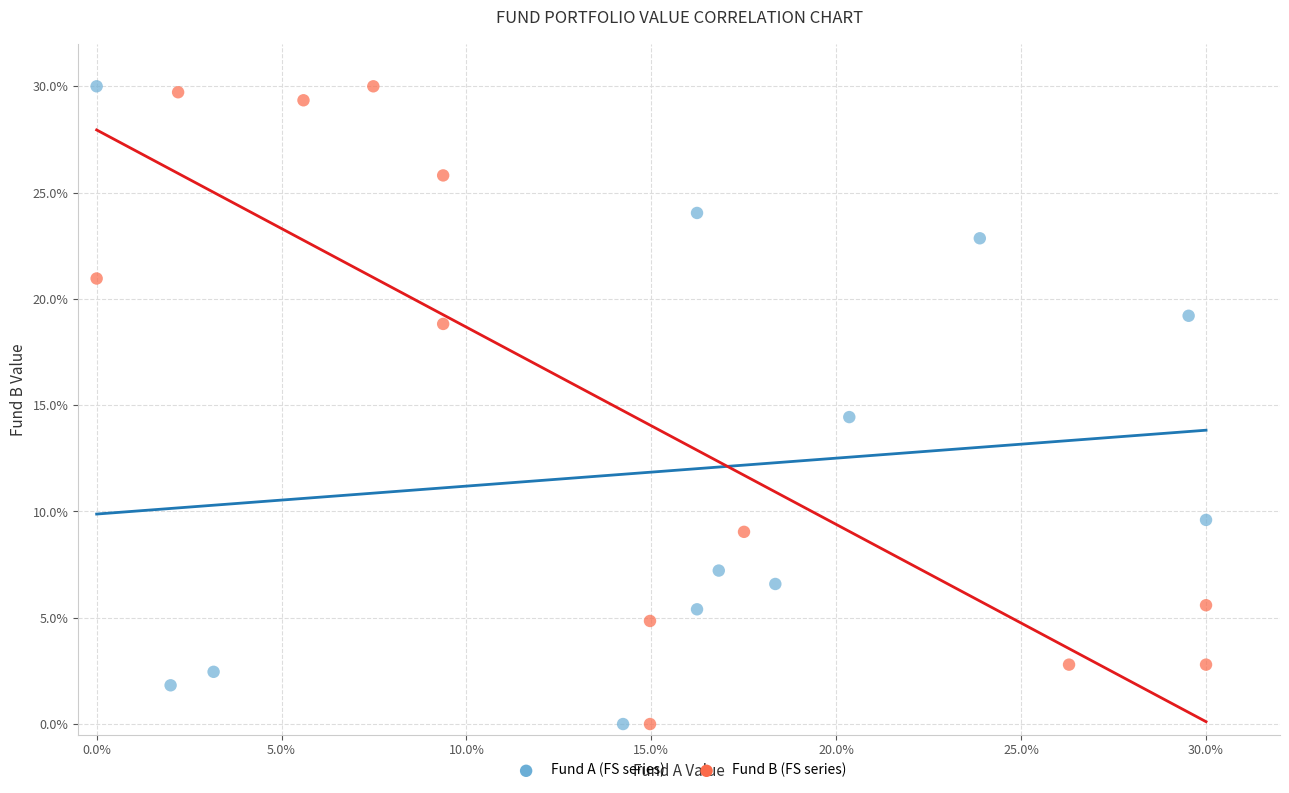

What are all the series names shown in the legend?

Fund A (FS series), Fund B (FS series)